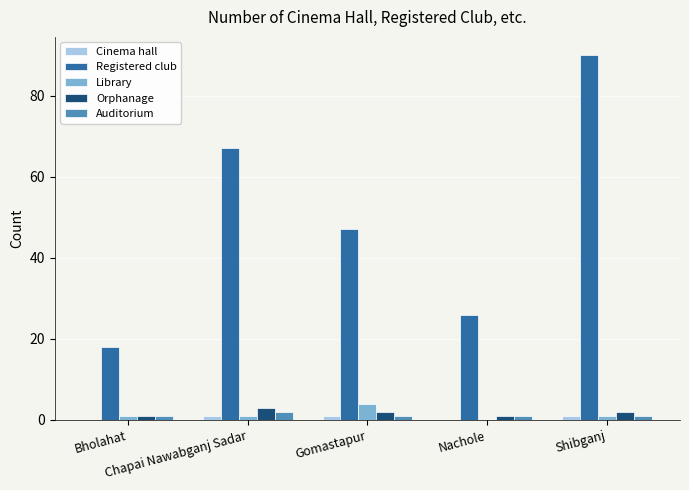

Reading right to left, what are all the values shown in this chart?

Cinema hall: 1	0	1	1	0
Registered club: 90	26	47	67	18
Library: 1	0	4	1	1
Orphanage: 2	1	2	3	1
Auditorium: 1	1	1	2	1